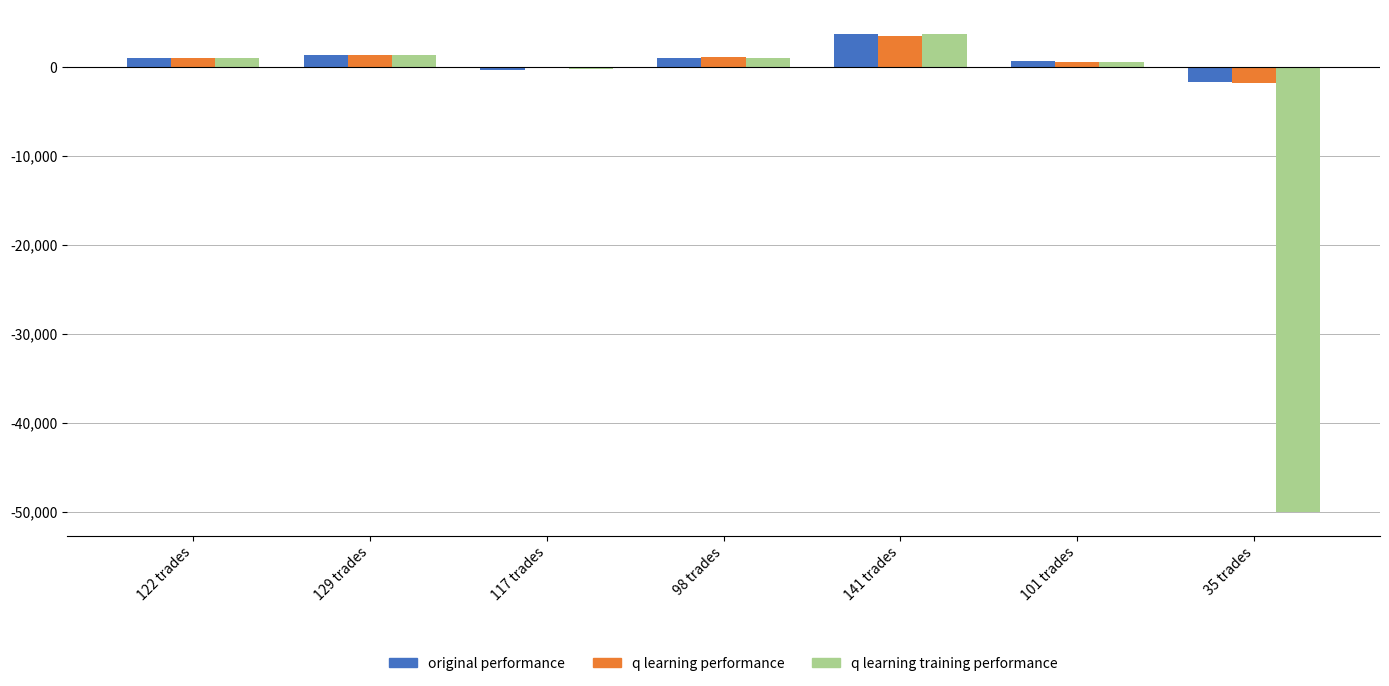

How many groups of bars are there?

7